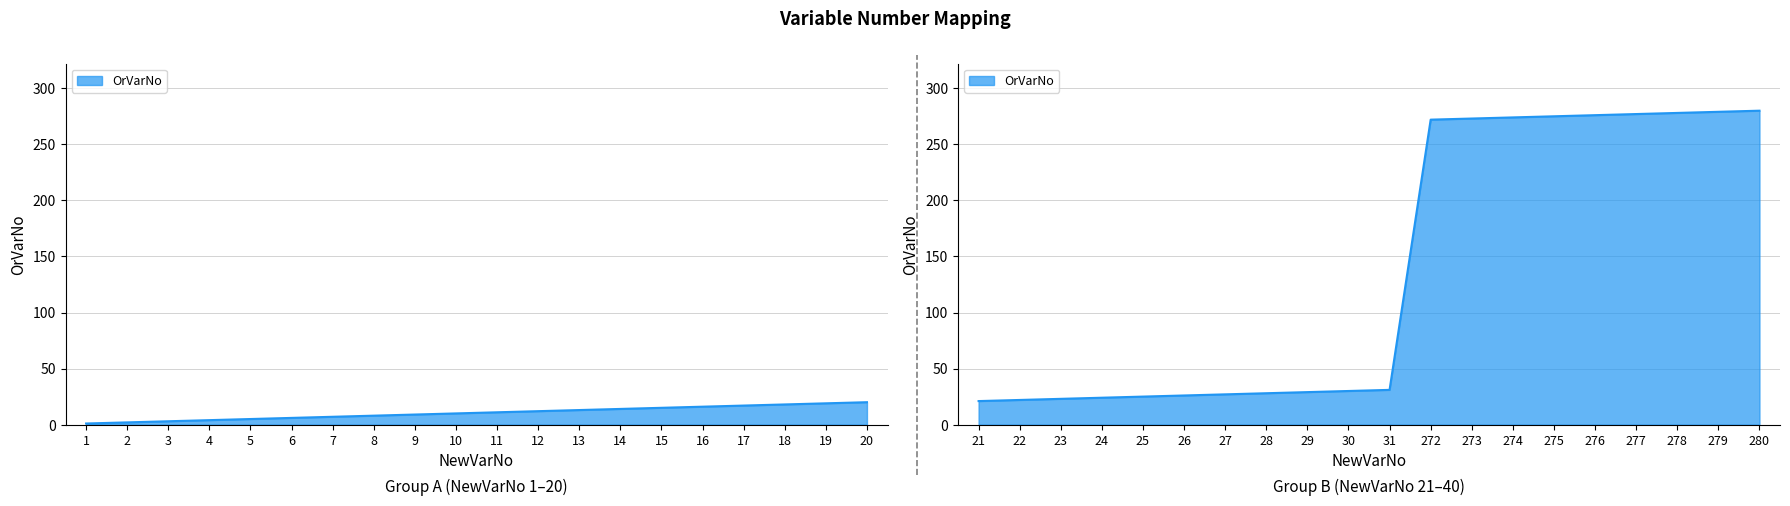

What is the minimum value shown in the chart?

1